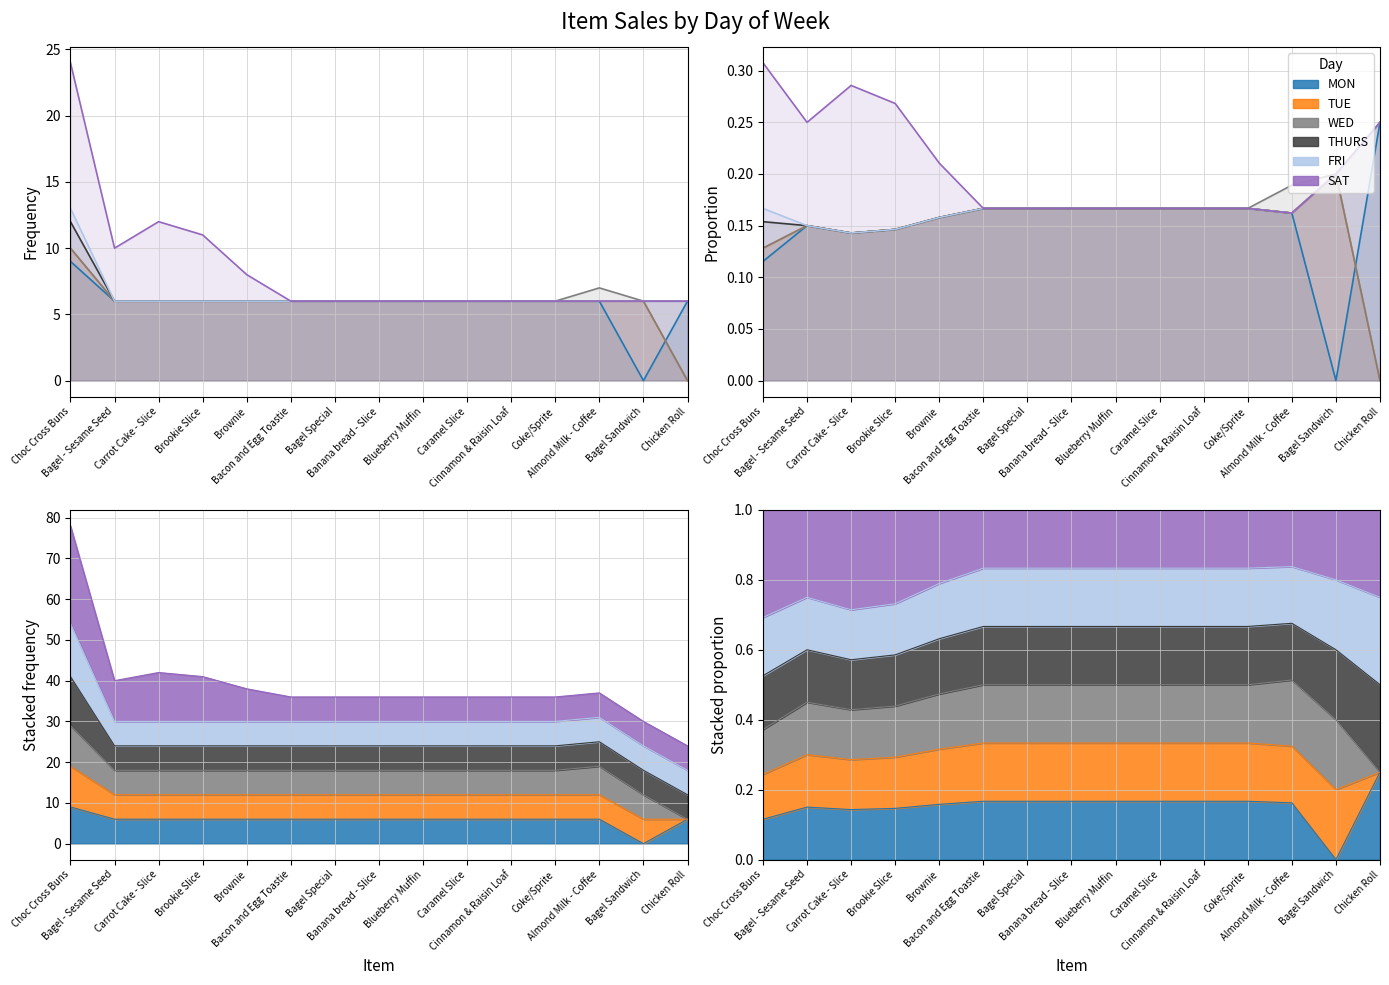

Between Carrot Cake - Slice and Cinnamon & Raisin Loaf, which series saw the biggest shift?

SAT